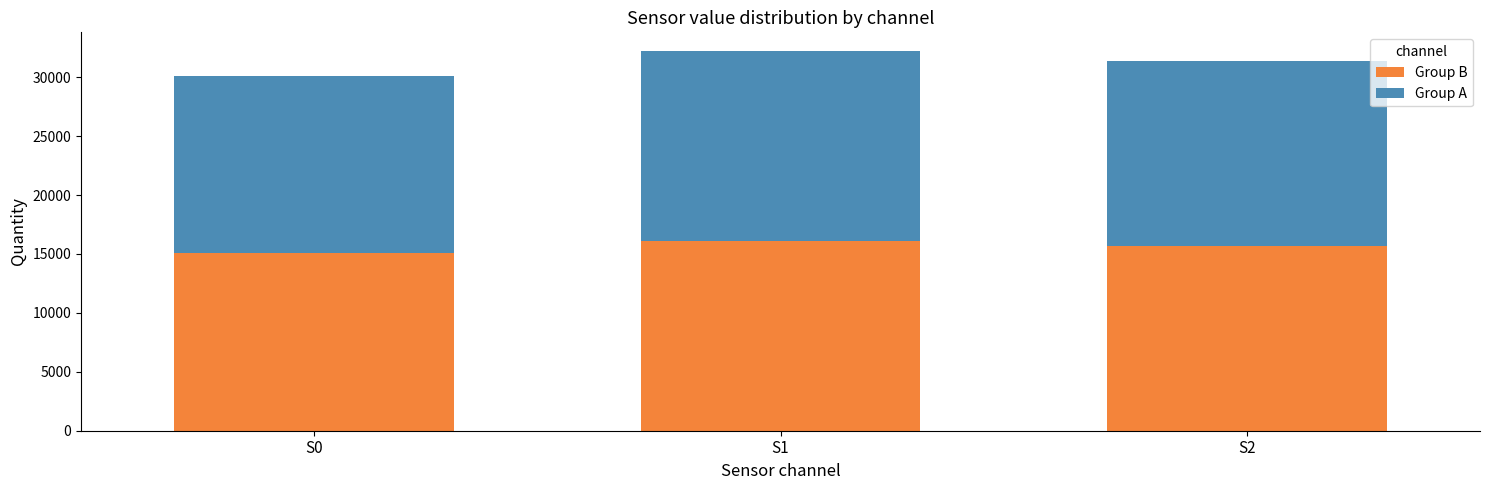

What is the total value across all series at S1?

32199